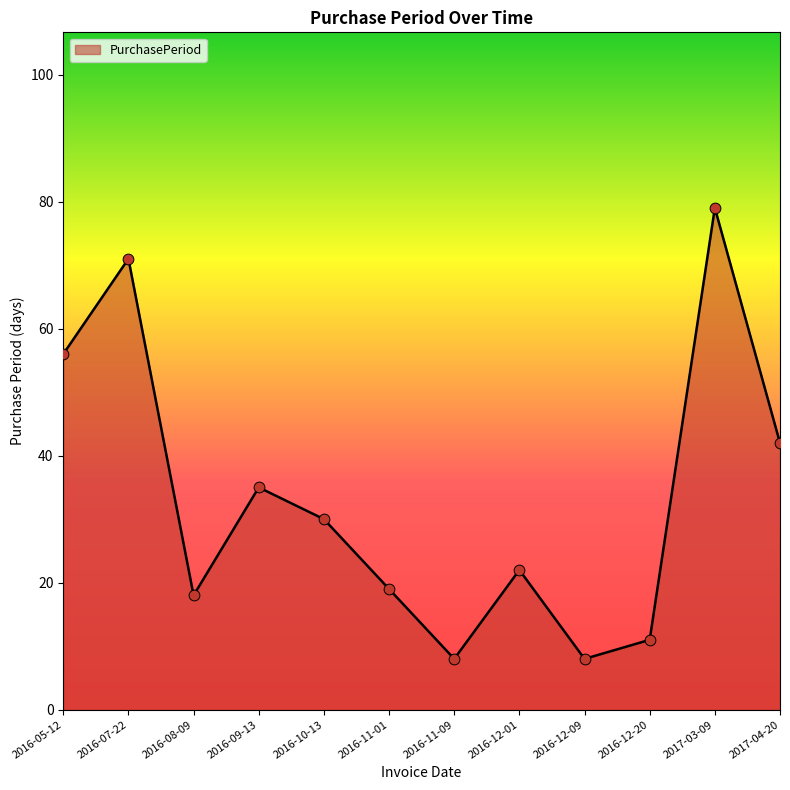

What is the change in value from 2016-09-13 to 2017-03-09?

+44